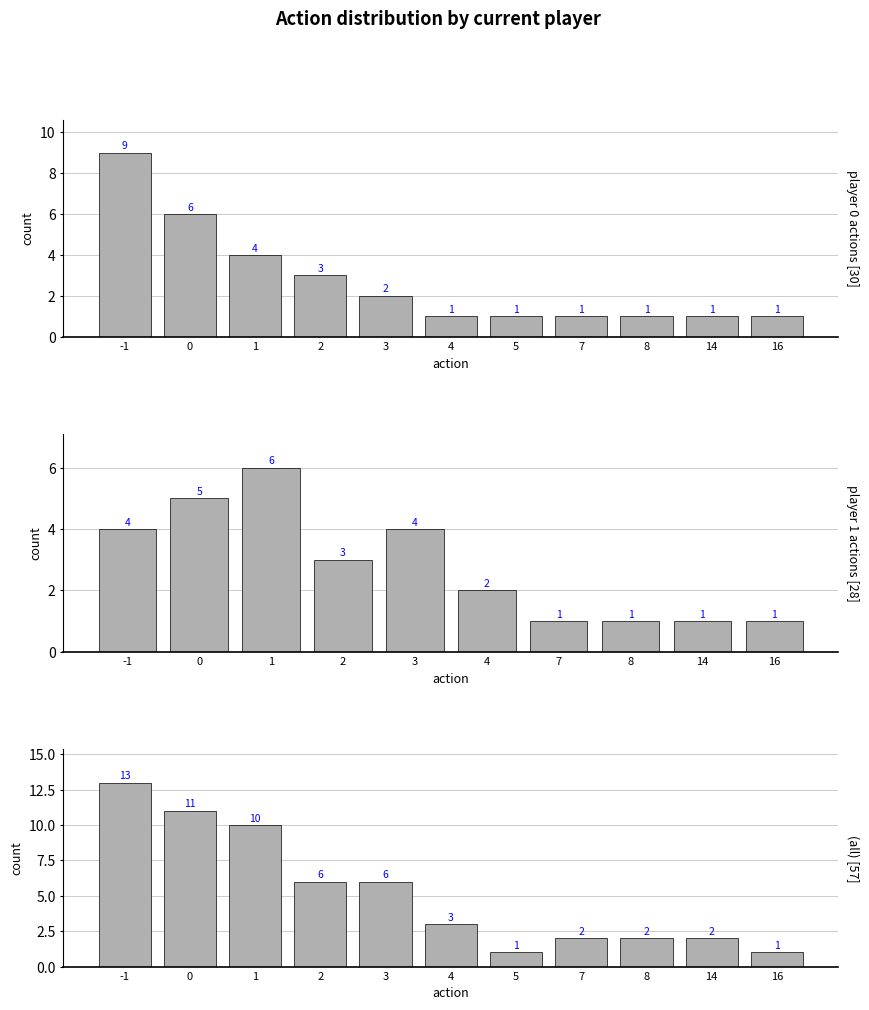

True or false: the data shows 20 at -1.

False